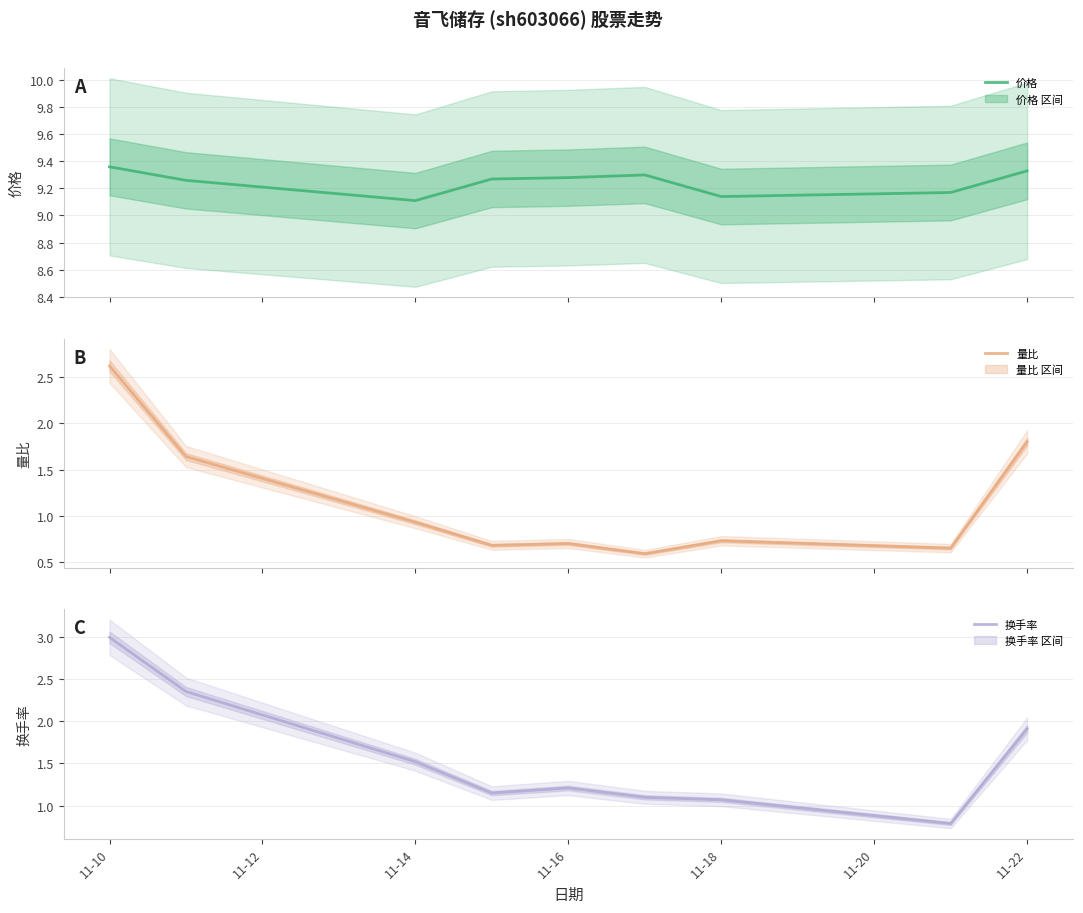

The value of 换手率 at 11-14 is 1.5. True or false?

True